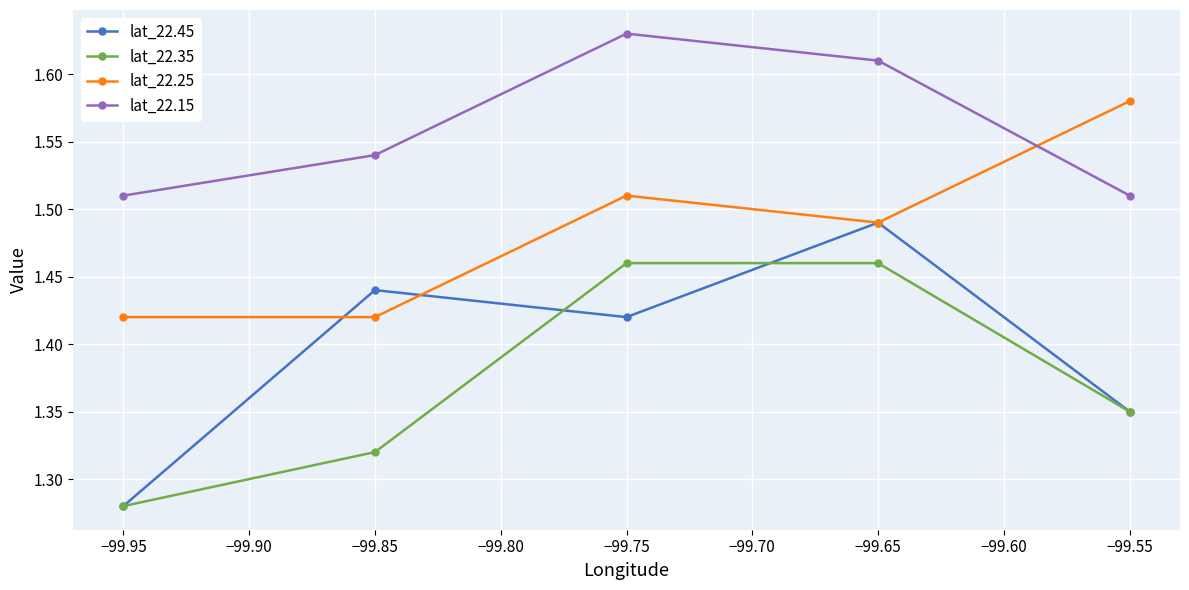

List the series in order of their peak value, highest first.

lat_22.15, lat_22.25, lat_22.45, lat_22.35